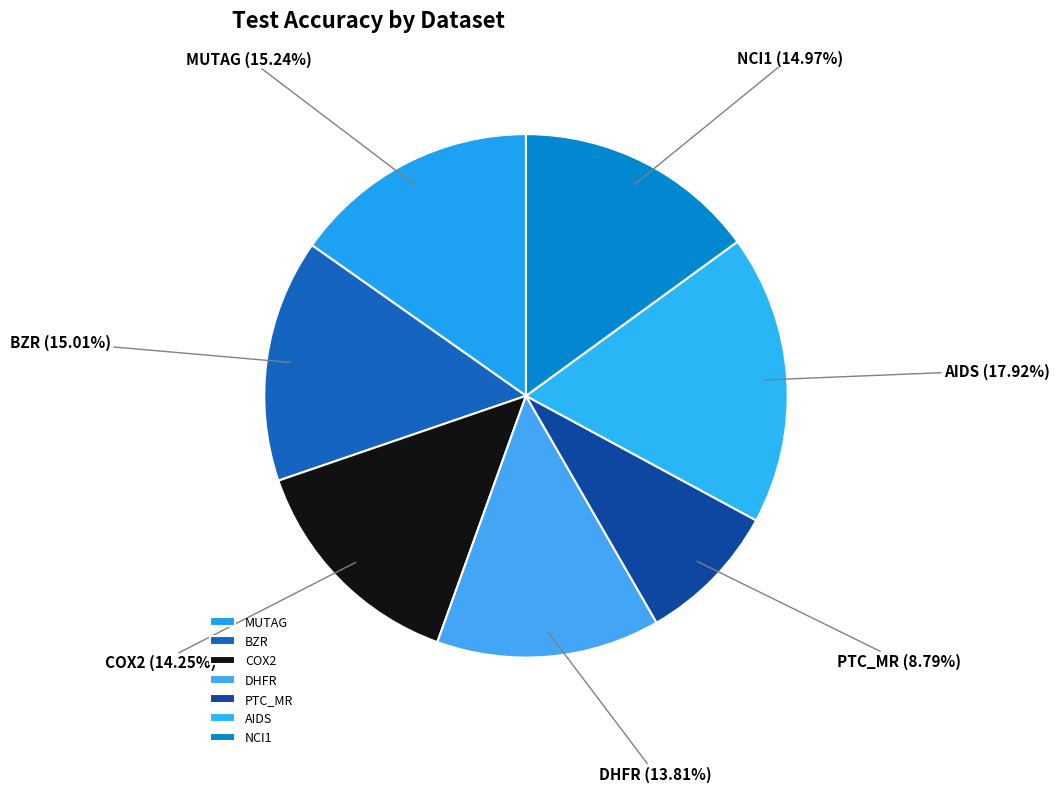

Is the sum of PTC_MR and MUTAG greater than half?

No